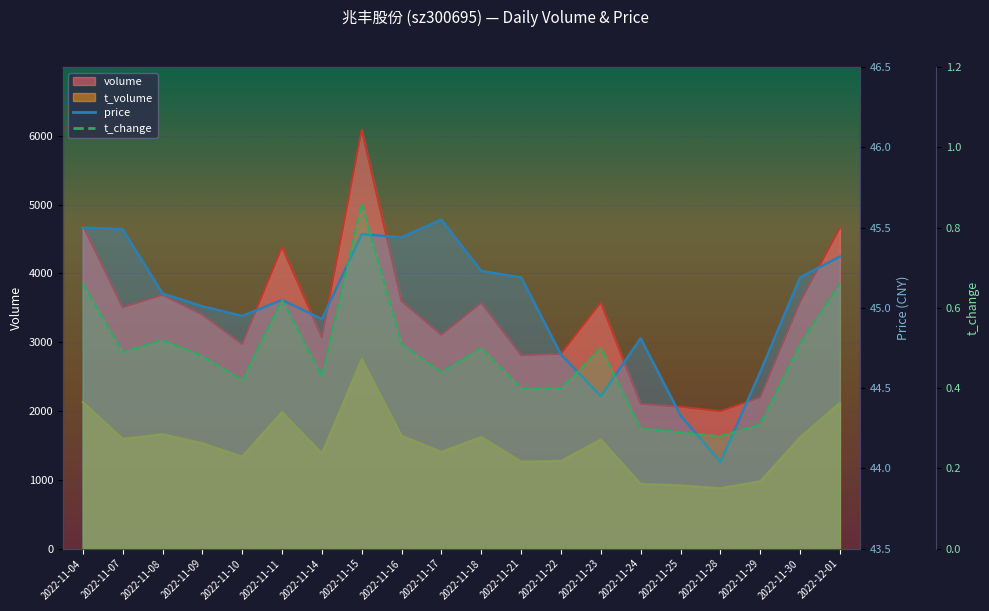

Where is price nearest to the value 44?

2022-11-28